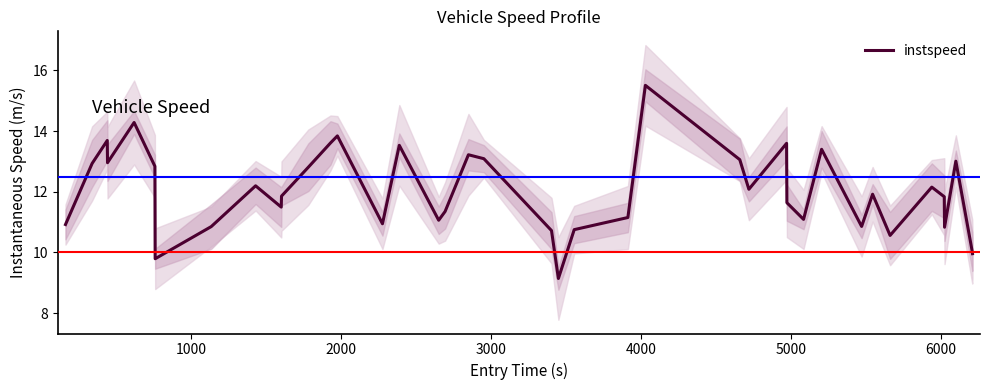

What is the lowest value of the instspeed series?

9.1